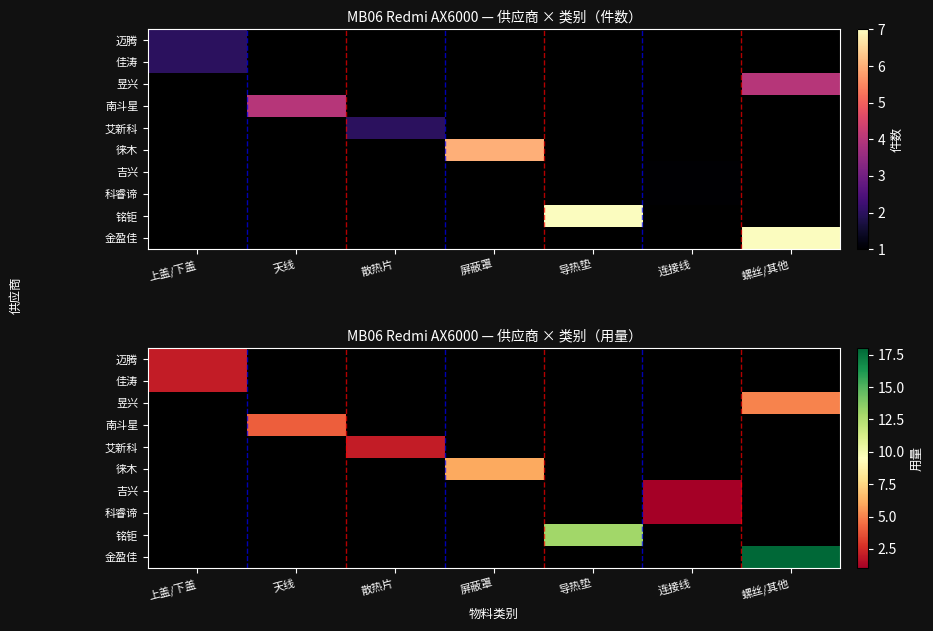

Count the 吉兴 values in the range 0 to 1.

7